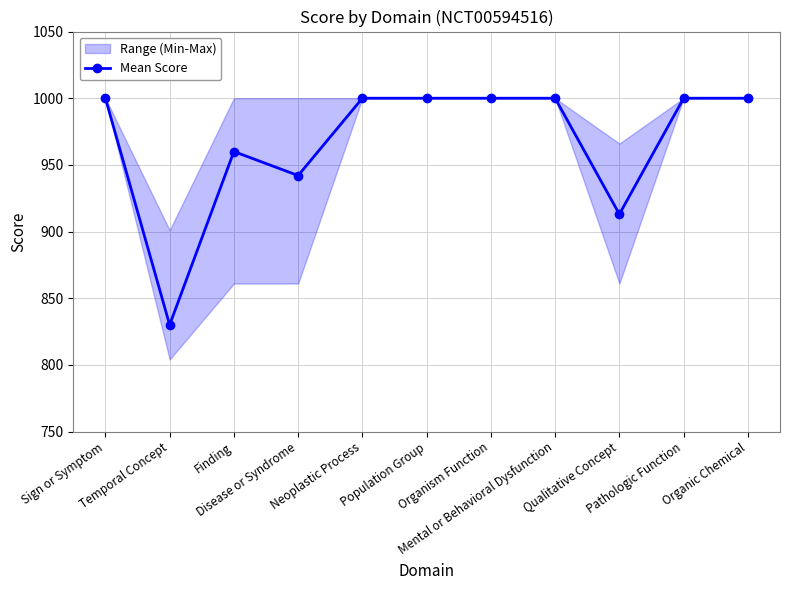

What is the sum of all values?

10645